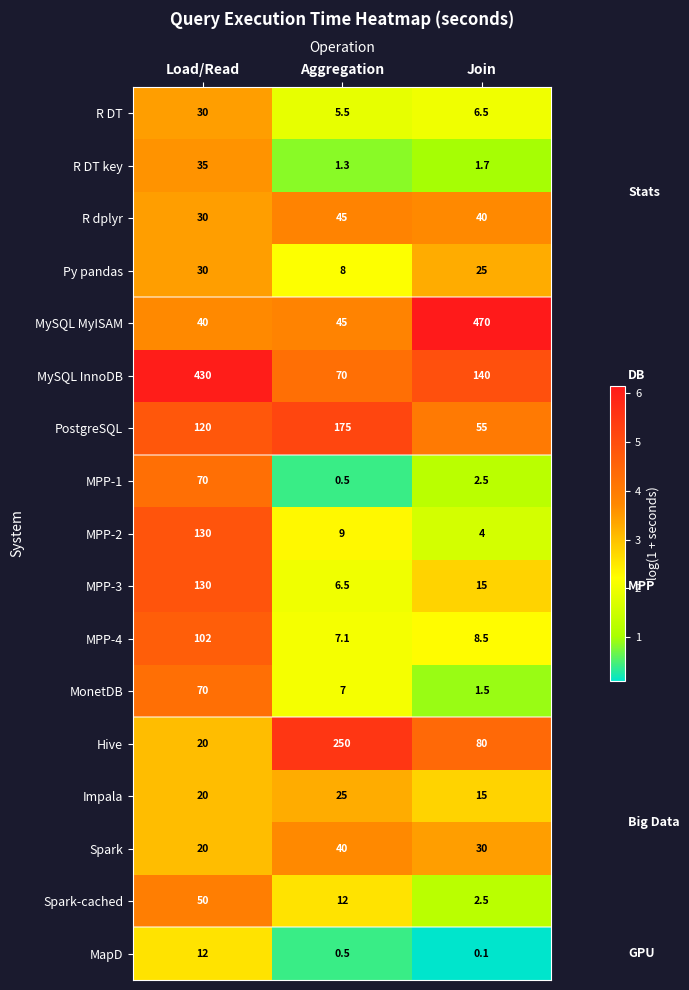

The value of Hive at Load/Read is 20.0. True or false?

True